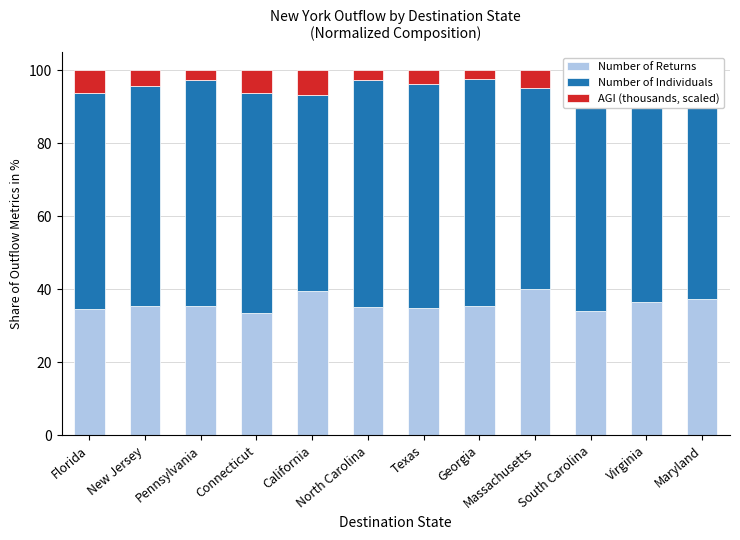

Where does the Number of Returns series first go above 35?

New Jersey